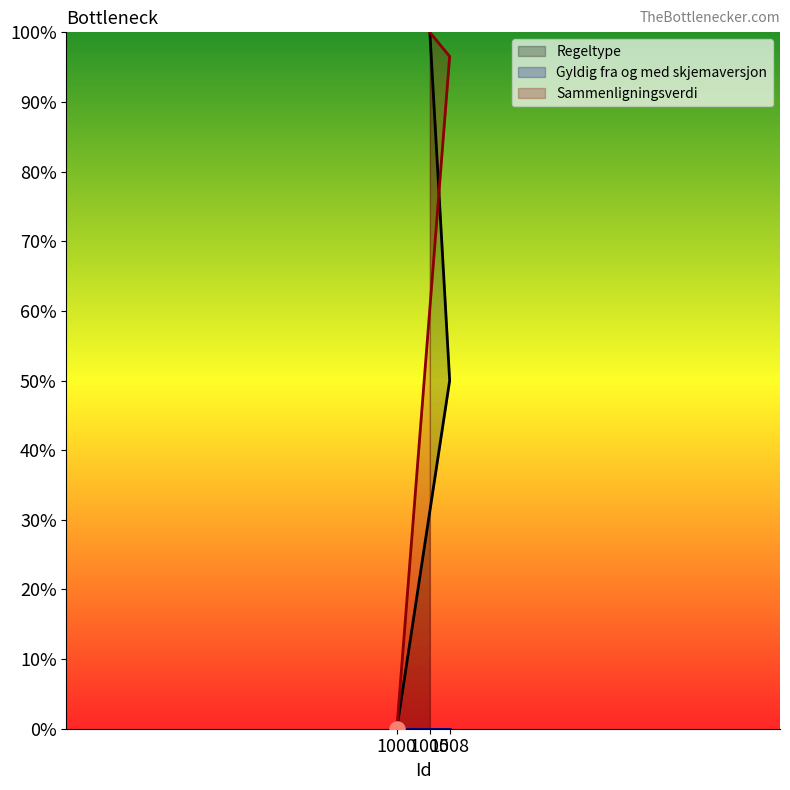

Which series has the largest total across all categories?

Sammenligningsverdi